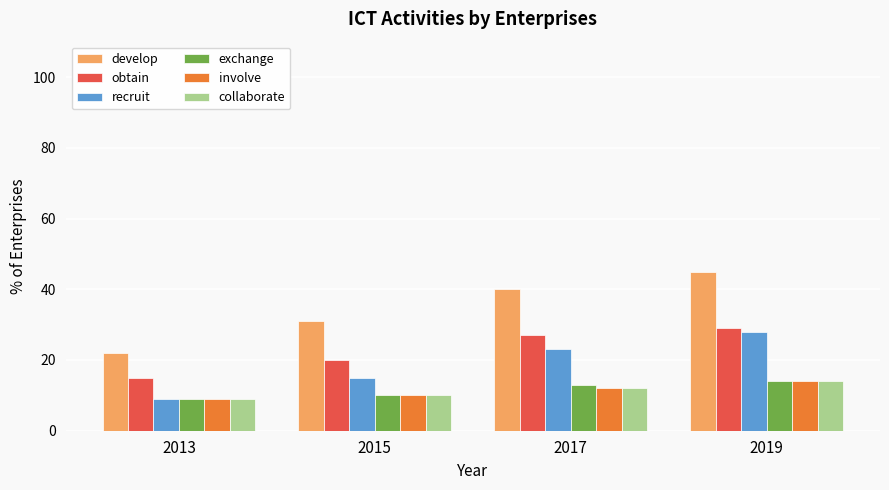

The value of develop at 2017 is 22. True or false?

False